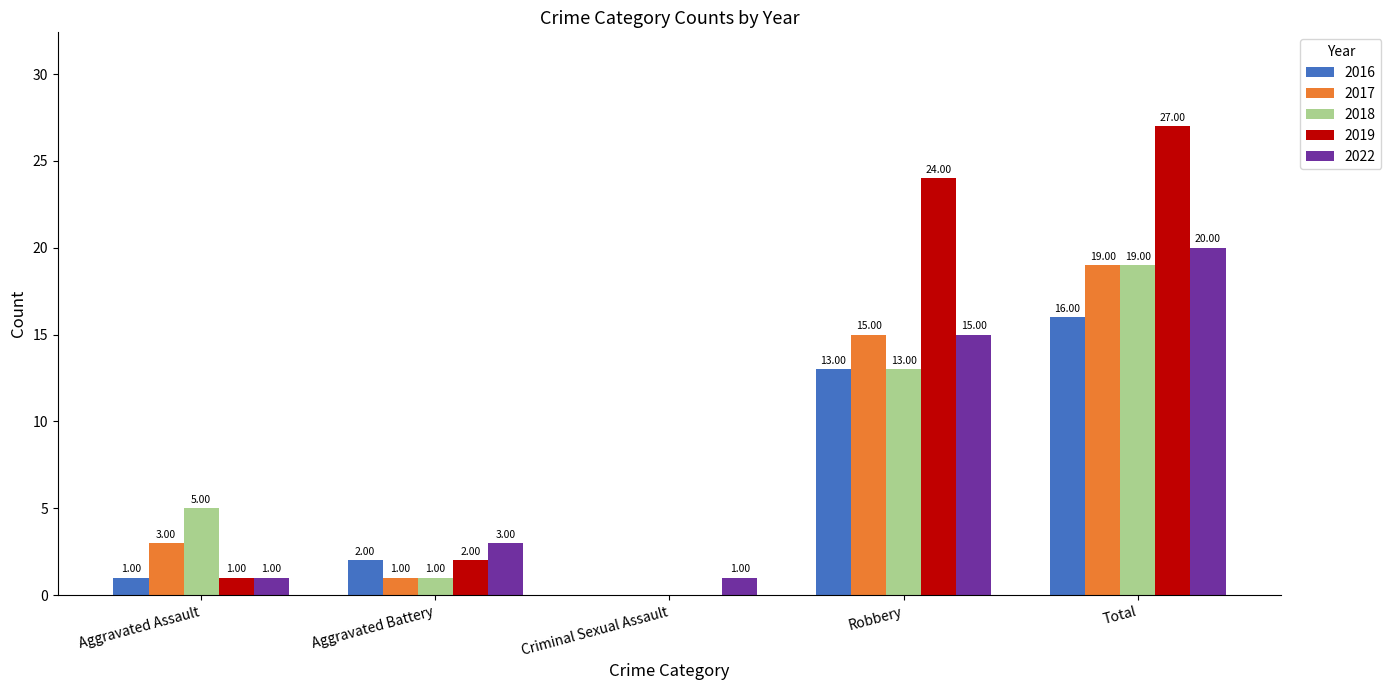

Where is 2016 nearest to the value 8?

Robbery